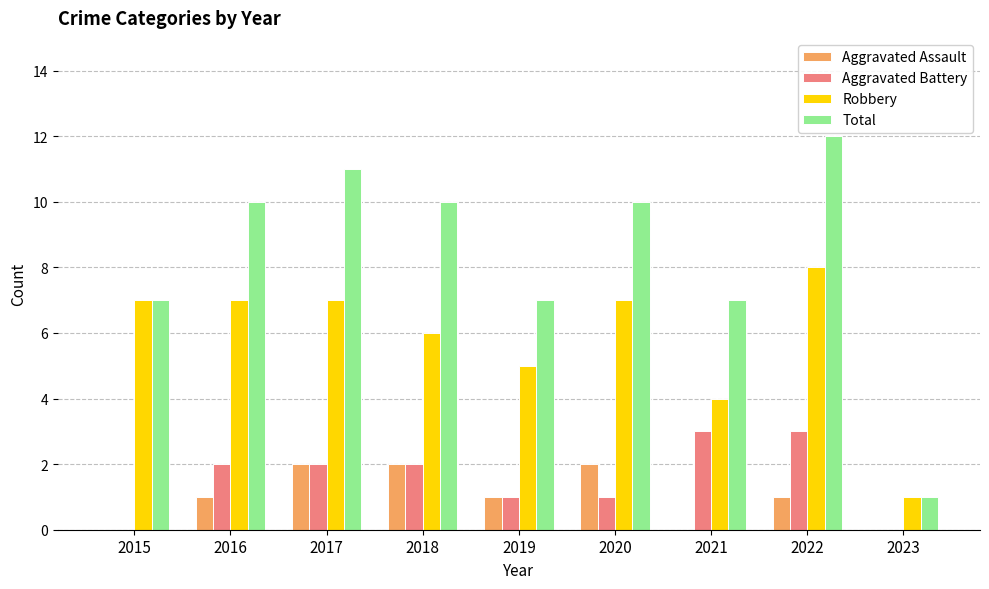

Reading right to left, what are all the values shown in this chart?

Aggravated Assault: 0	1	0	2	1	2	2	1	0
Aggravated Battery: 0	3	3	1	1	2	2	2	0
Robbery: 1	8	4	7	5	6	7	7	7
Total: 1	12	7	10	7	10	11	10	7